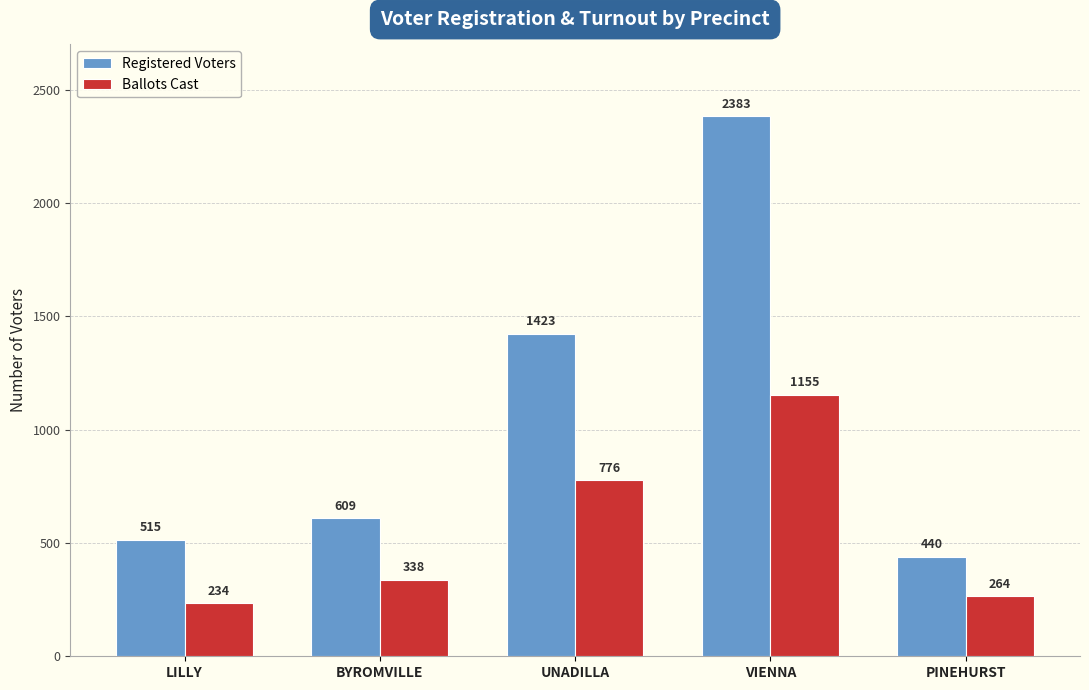

Which series has the largest total across all categories?

Registered Voters